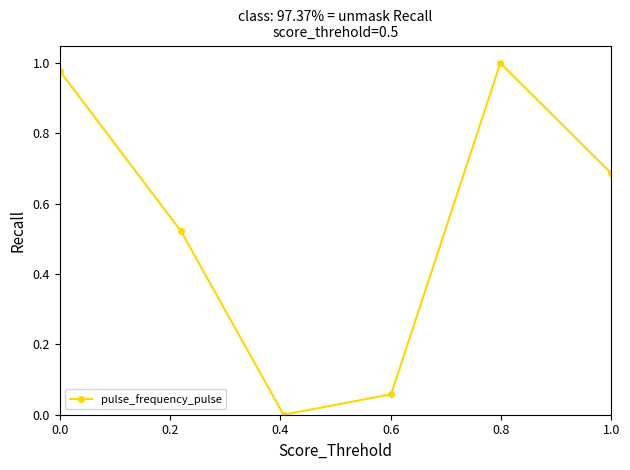

True or false: there are more than 1 points higher than both neighbors.

False